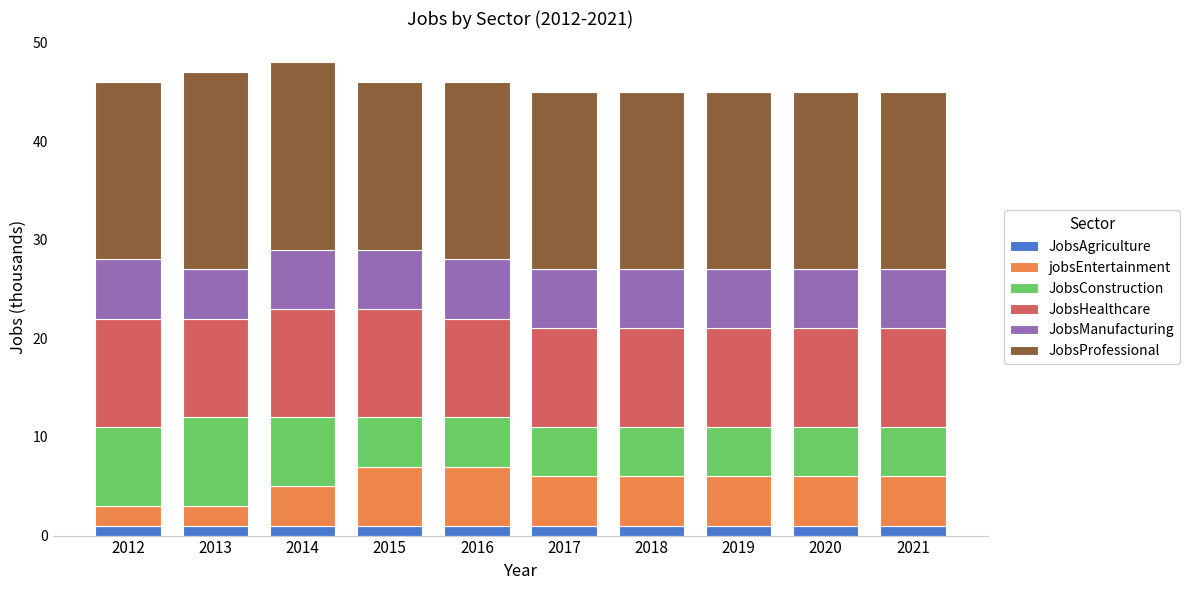

How many series are shown in this chart?

6